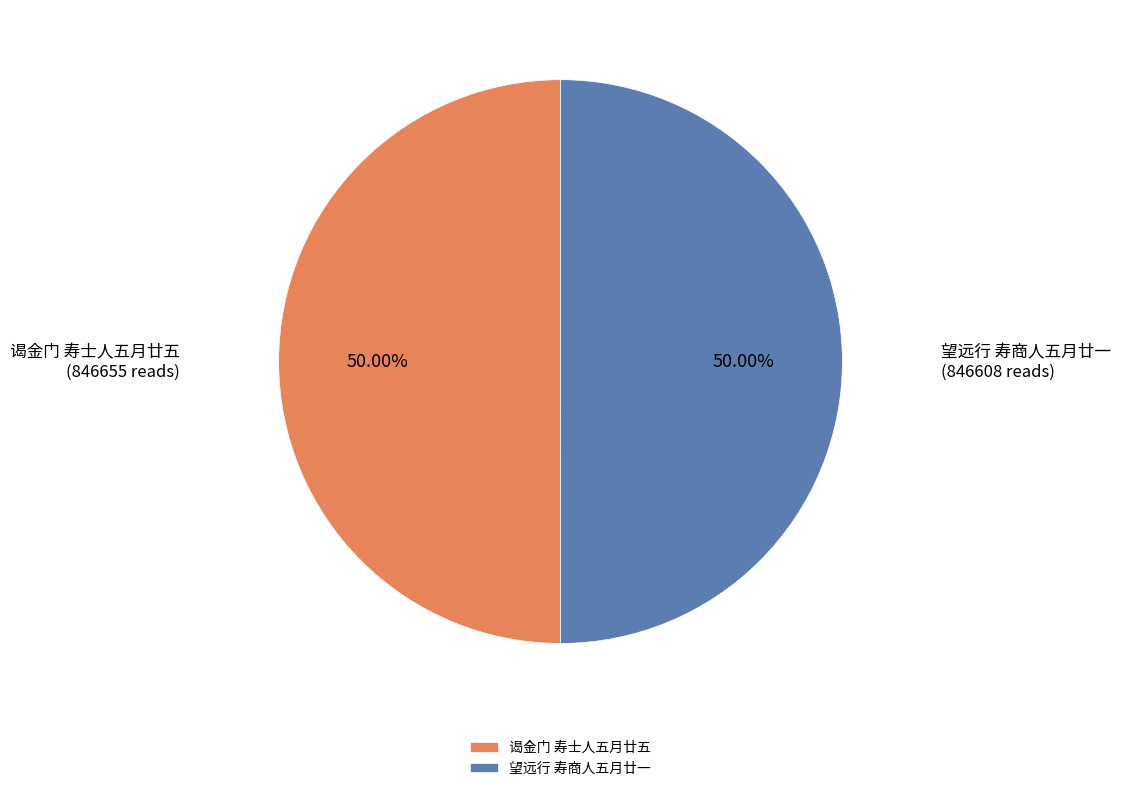

To the nearest percent, what portion does 谒金门 寿士人五月廿五 represent?

50%